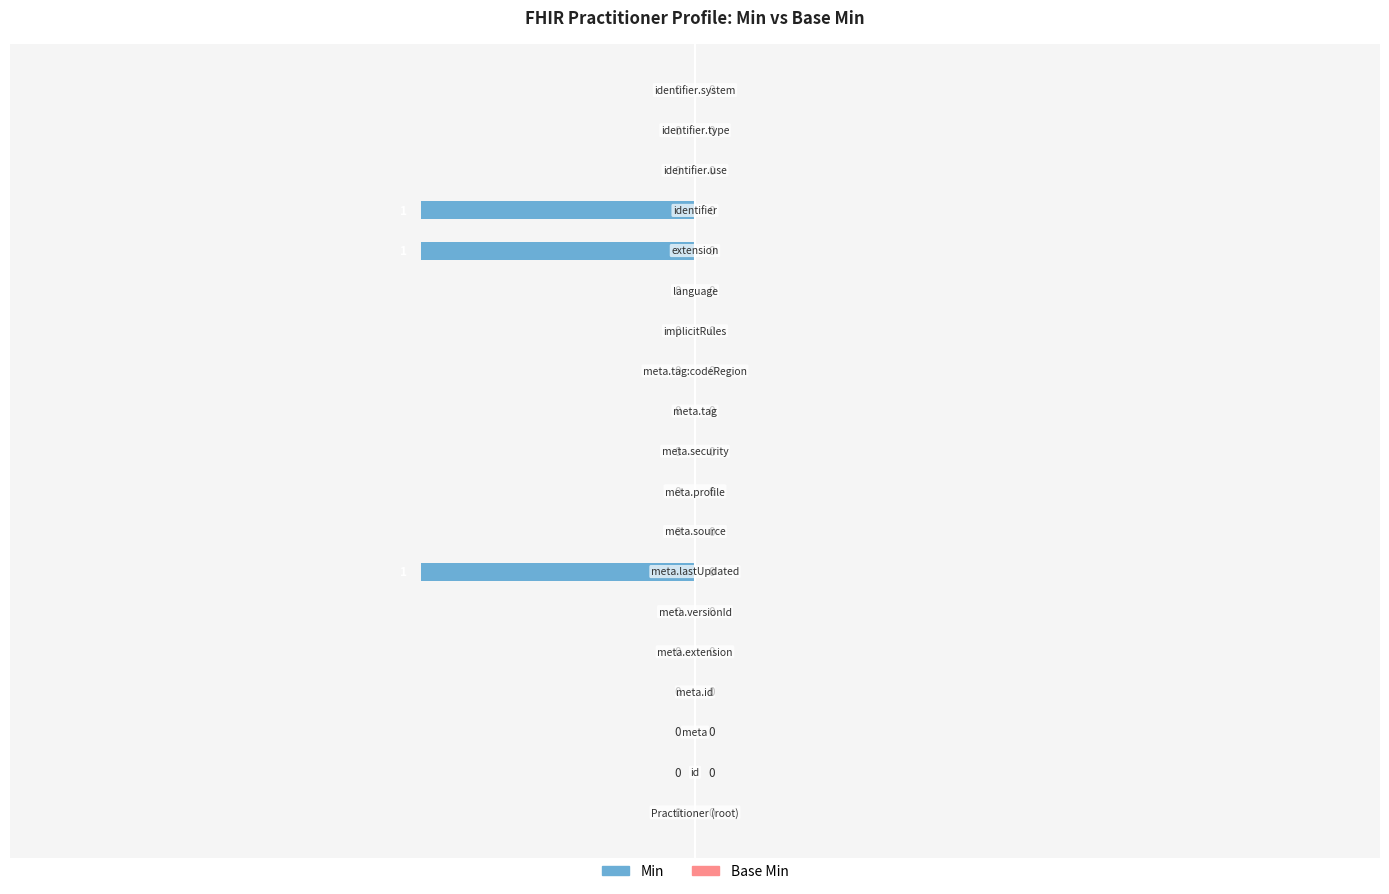

What is the label of the 6th bar from the right?

Practitioner.language